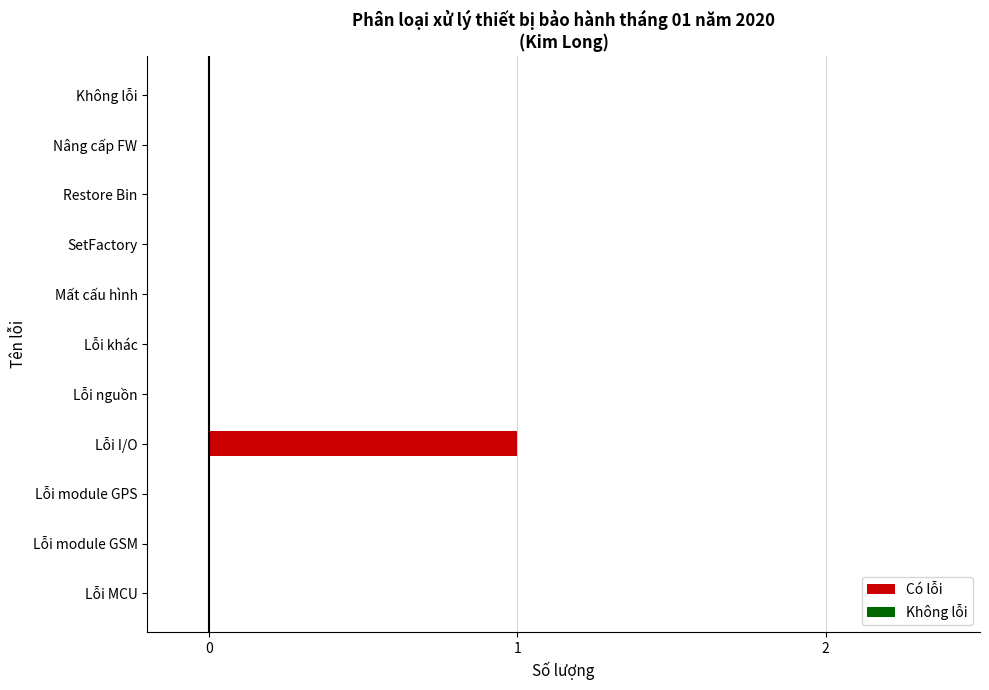

At which category does the chart reach its peak across all series?

Lỗi I/O